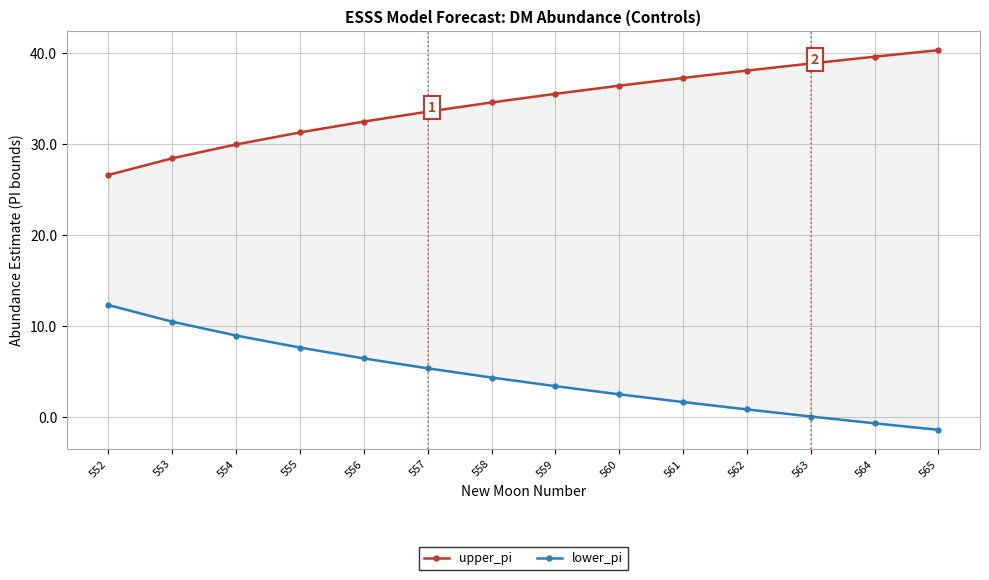

What is the value of the upper_pi point at the 11th from the left?

38.1